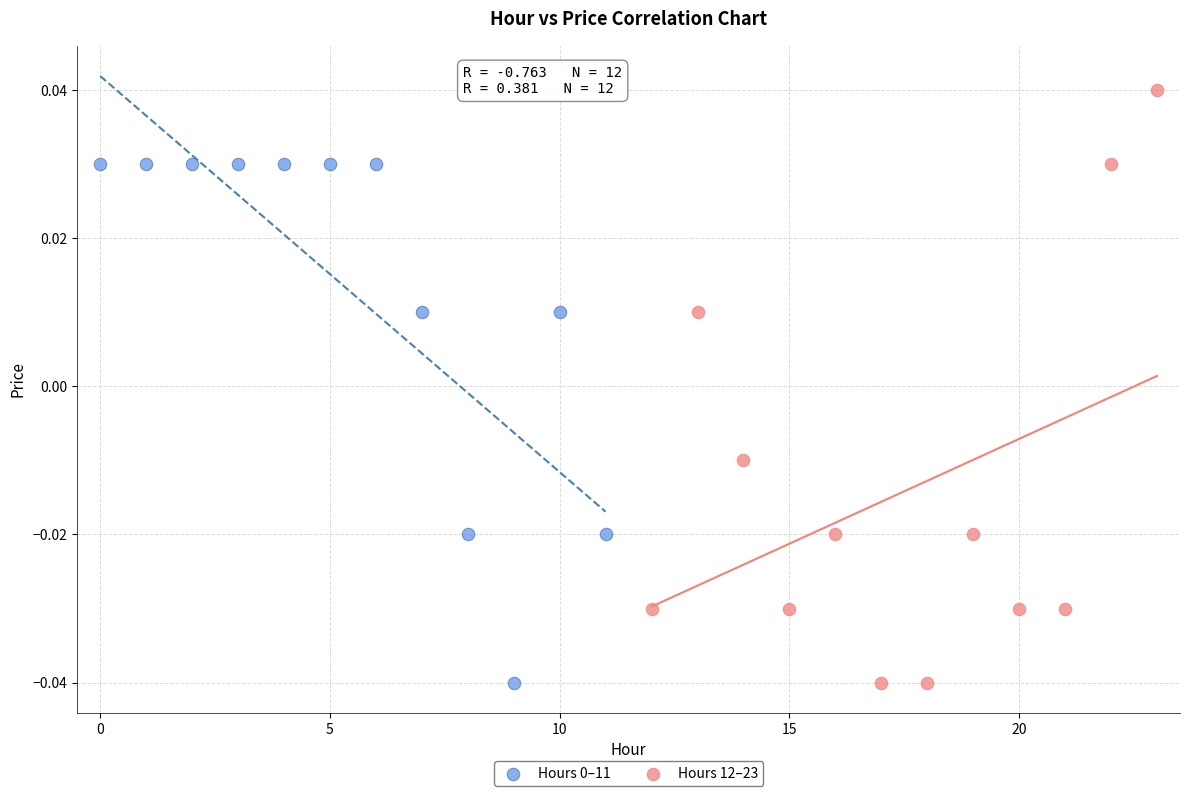

Which series has the largest Y range (max minus min)?

Hours 12–23